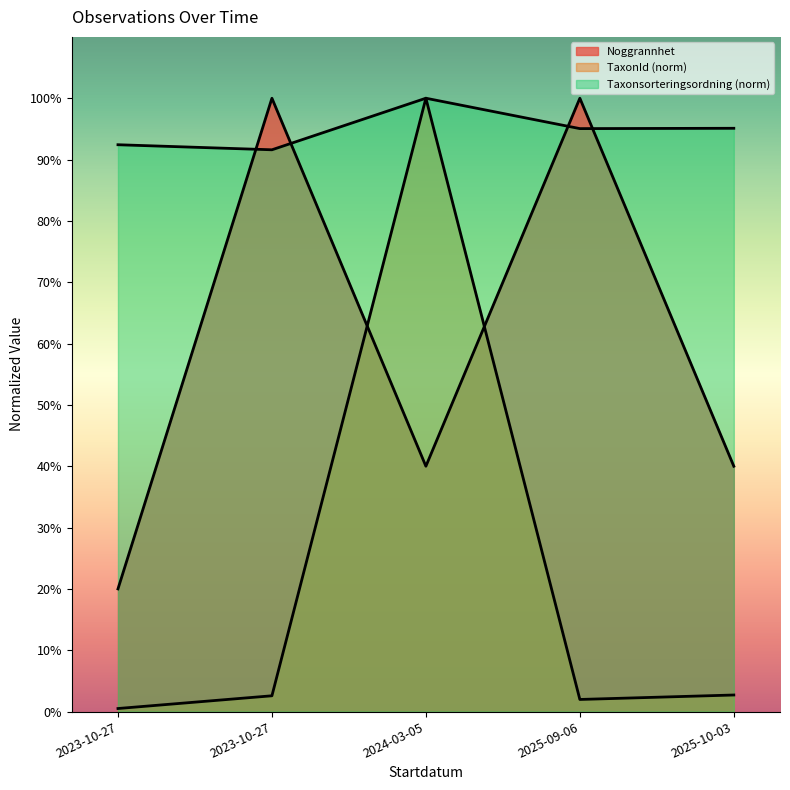

Reading left to right, what are all the values shown in this chart?

Taxonsorteringsordning: 92.4	91.6	100.0	95.0	95.1
TaxonId: 0.5	2.6	100.0	2.0	2.7
Noggrannhet: 20.0	100.0	40.0	100.0	40.0